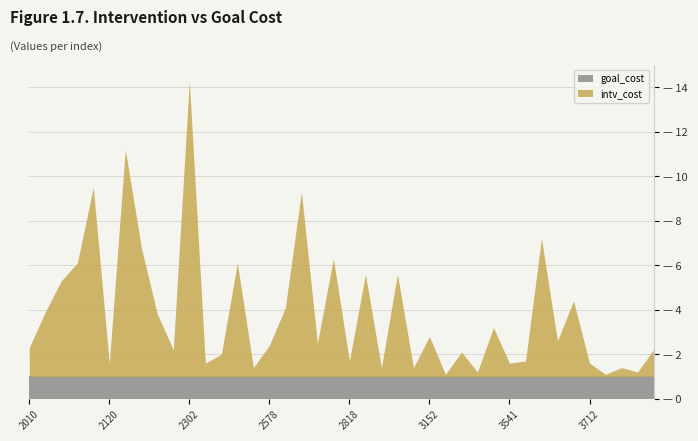

What is the maximum value shown in the chart?

13.3